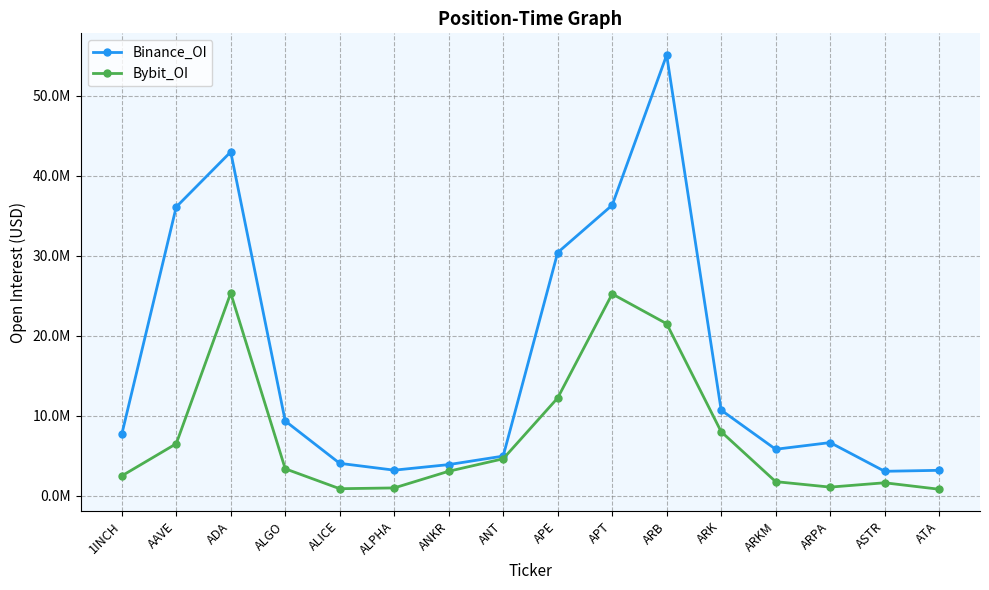

At which label is Bybit_OI closest to 13073012?

APE